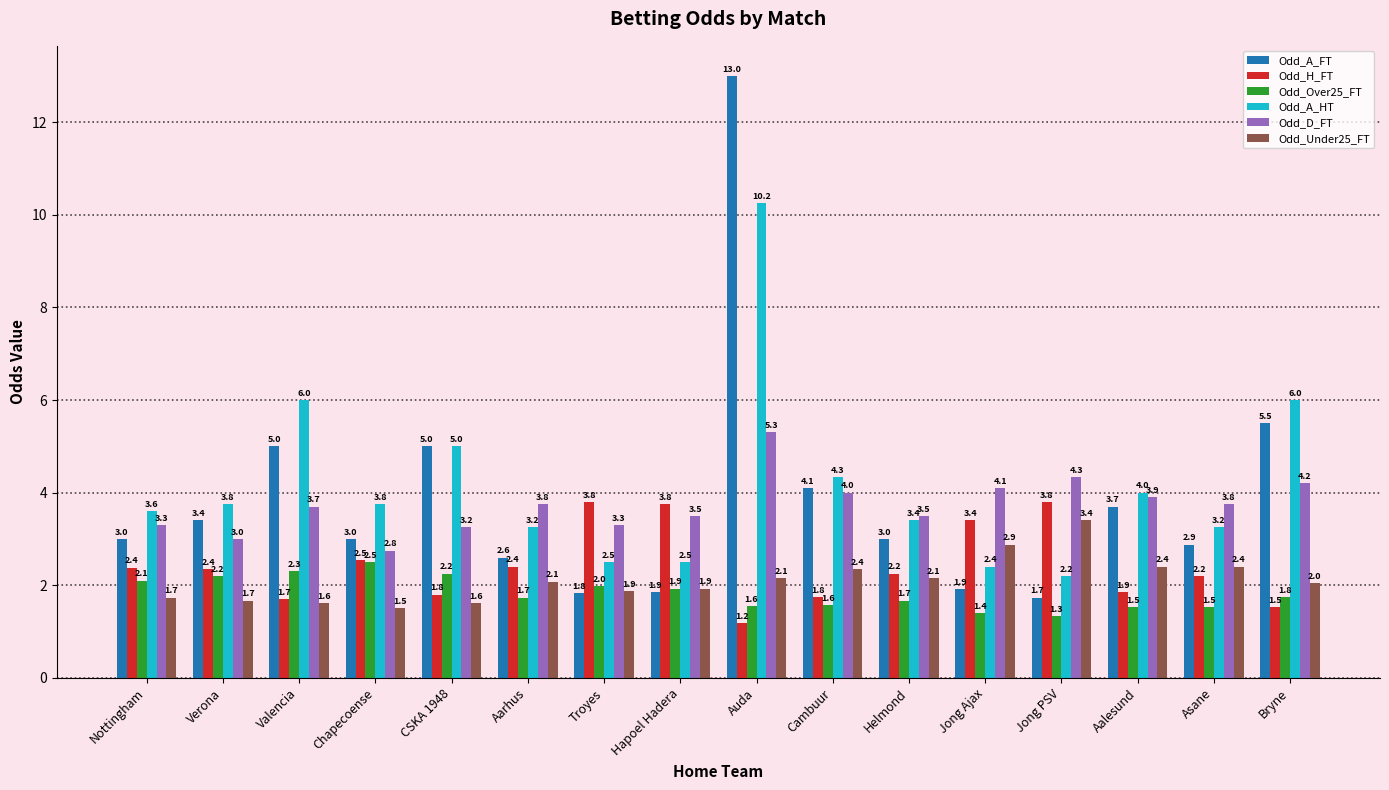

What is the sum of all Odd_H_FT values?

38.7